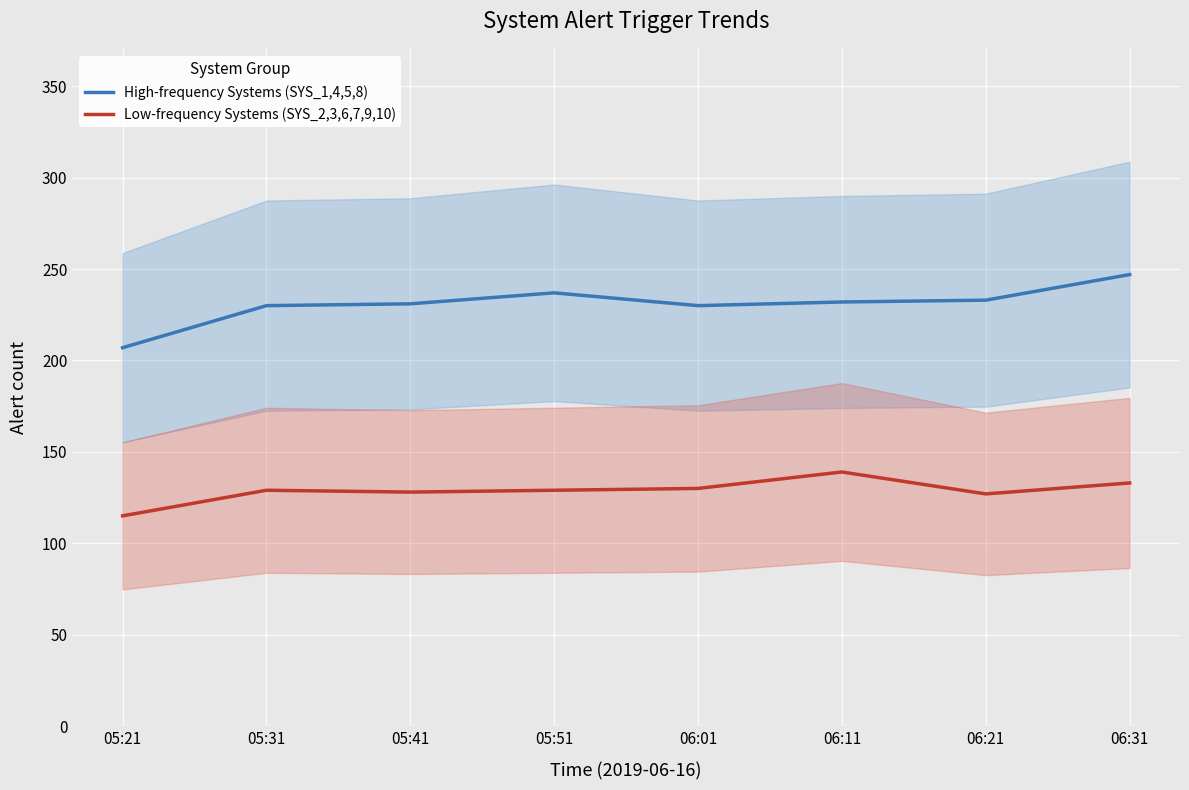

What position from the left is 05:41?

3